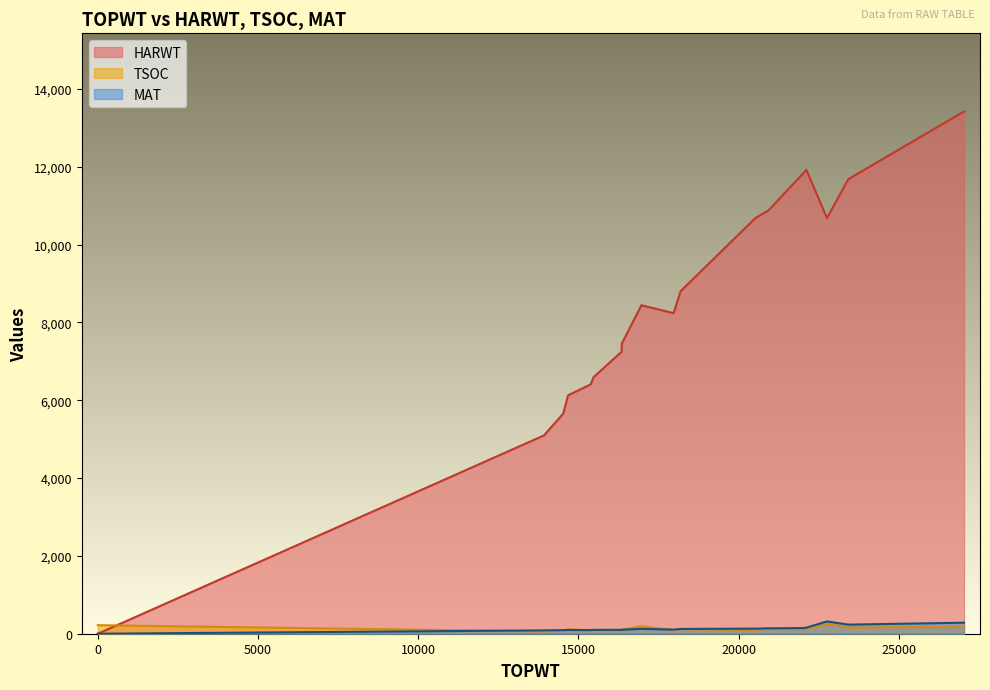

Reading left to right, list all the values displayed in this chart.

HARWT: 22115=11923	15384=6410	0=0	13925=5097	16351=7251	20933=10881	17972=8238	14677=6126	15473=6592	22758=10683	16967=8443	23425=11683	18191=8804	16352=7452	20933=10881	27035=13422	14527=5657	22115=11923	21981=11801	20529=10687
TSOC: 22115=135	15384=90	0=219	13925=60	16351=77	20933=121	17972=93	14677=114	15473=93	22758=253	16967=189	23425=160	18191=115	16352=106	20933=143	27035=169	14527=77	22115=129	21981=116	20529=99
MAT: 22115=156	15384=93	0=0	13925=86	16351=100	20933=138	17972=106	14677=96	15473=99	22758=316	16967=125	23425=234	18191=123	16352=102	20933=138	27035=283	14527=92	22115=156	21981=145	20529=131